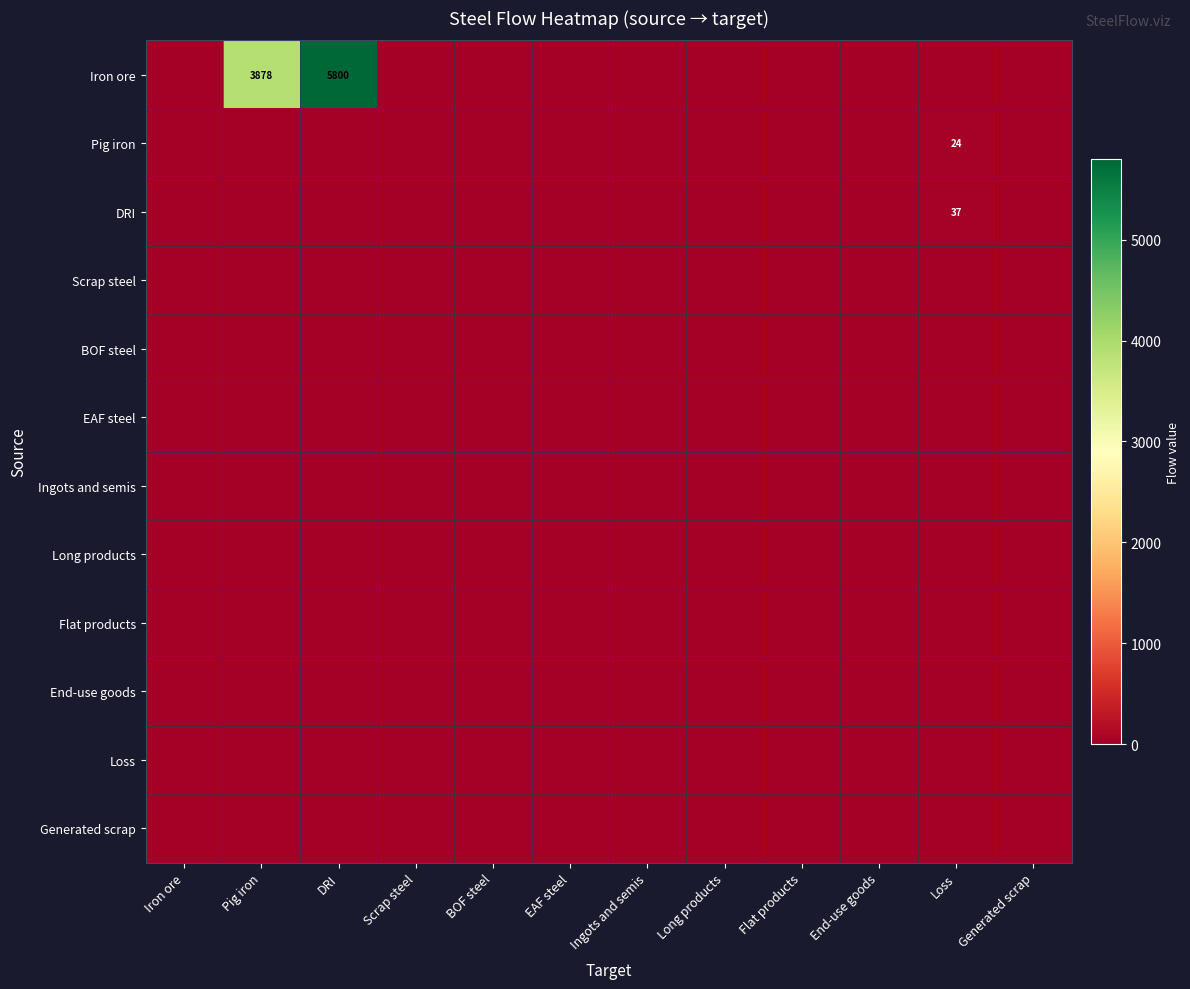

Which label corresponds to the smallest value in the chart?

Iron ore